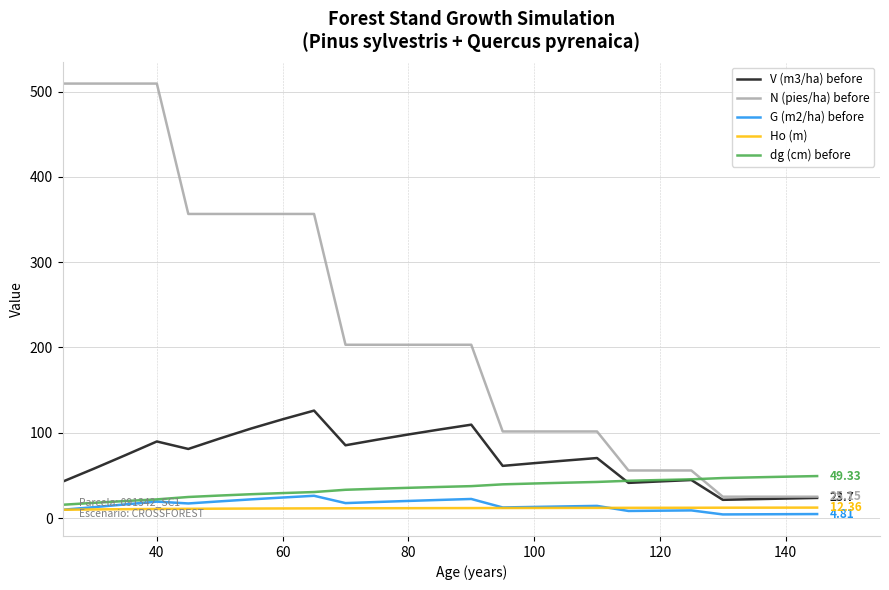

How many intersections are there between N (pies/ha) before and dg (cm) before?

1